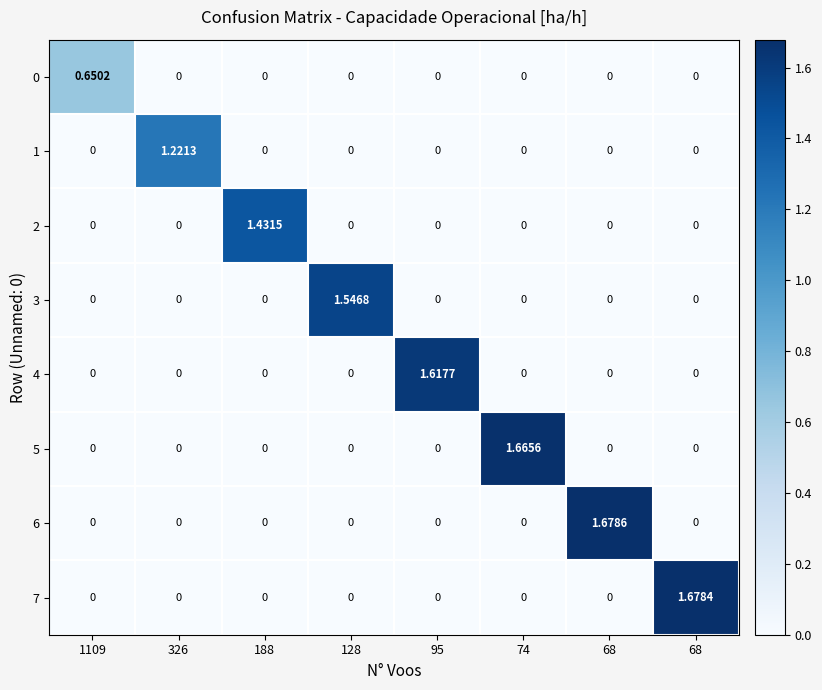

How many data points in 2 are above 0?

1